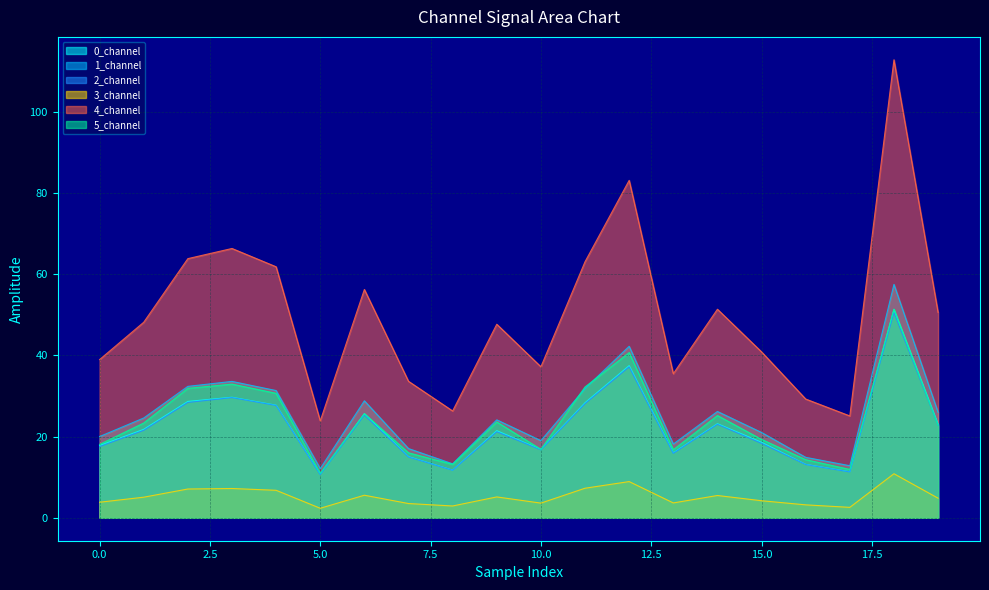

At which category is the sum across all series the highest?

18